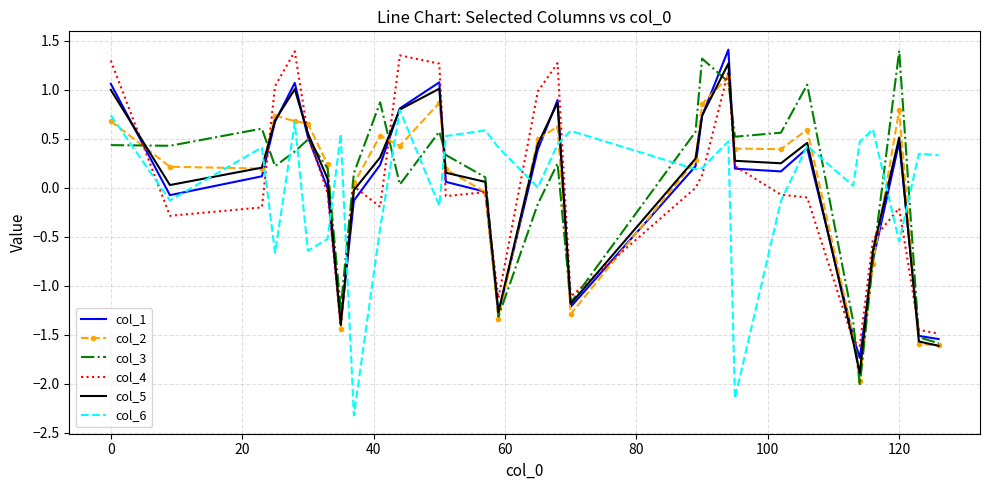

Which series has the largest range (max minus min)?

col_3